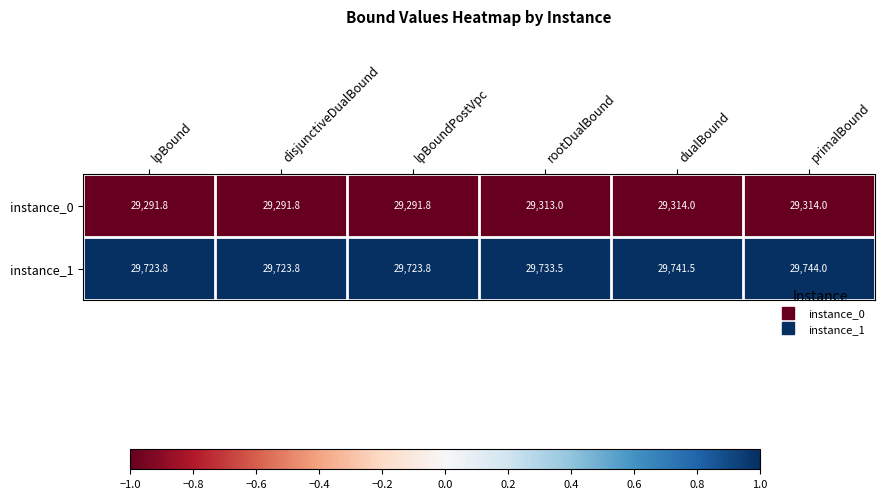

The value of instance_1 at rootDualBound is 51153.2. True or false?

False